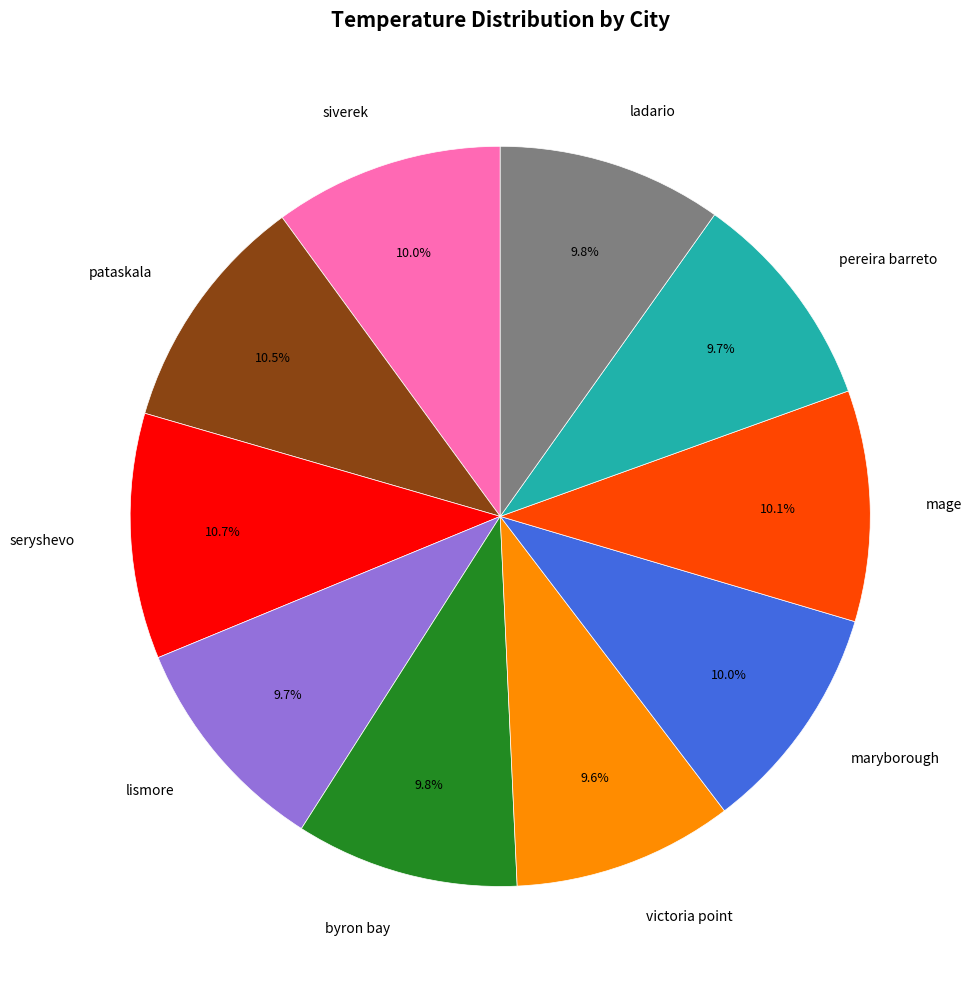

Is it true that lismore is 10% of the pie?

True